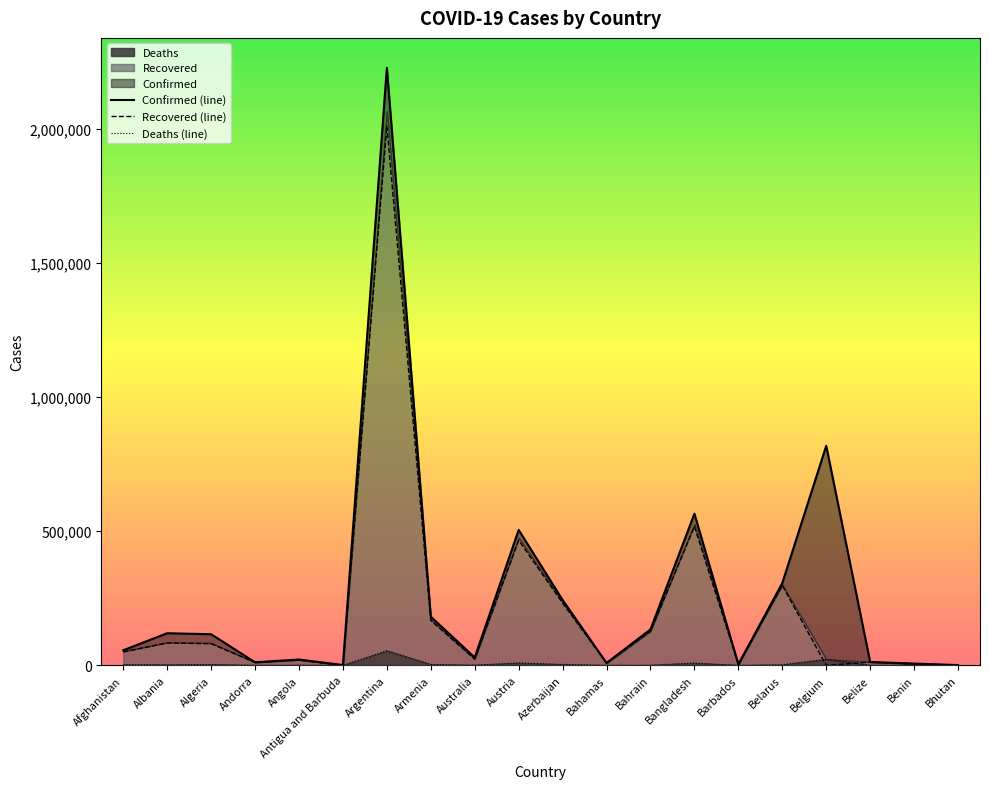

What is the difference between the highest and lowest values at Angola?

21036